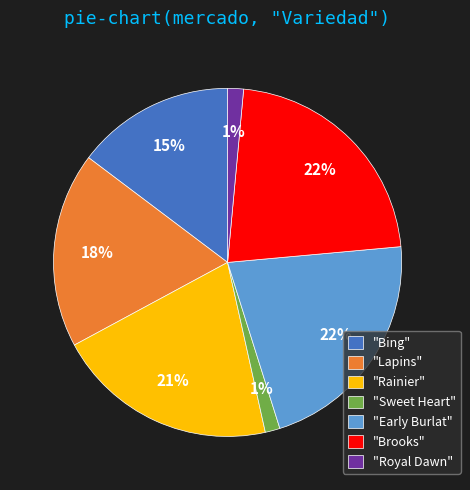

How many segments does this pie chart have?

7